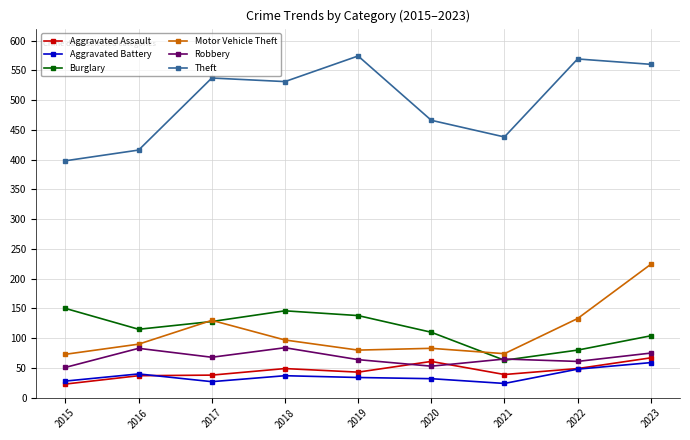

What is the value of the Burglary point at the 6th from the left?

110